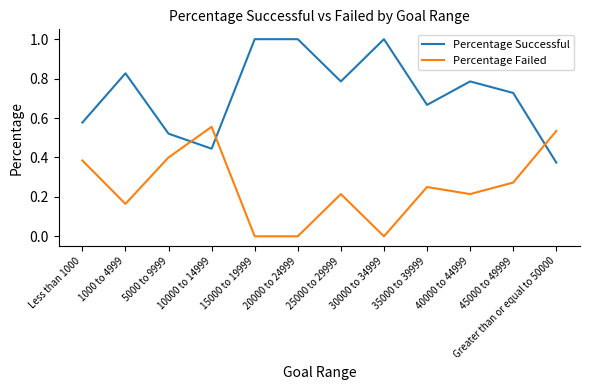

The value of Percentage Successful at 30000 to 34999 is 1.0. True or false?

True